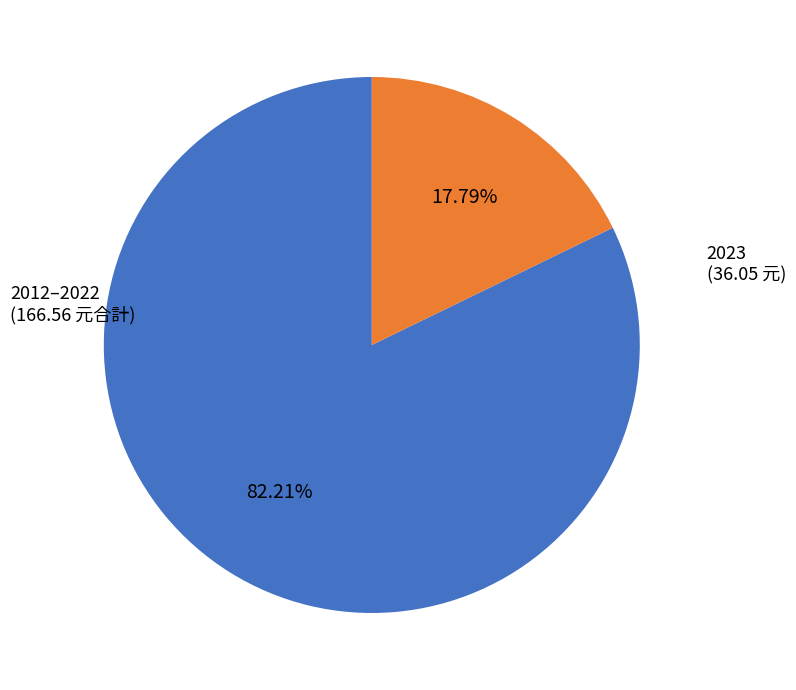

Is there any slice that represents more than half of the pie?

Yes